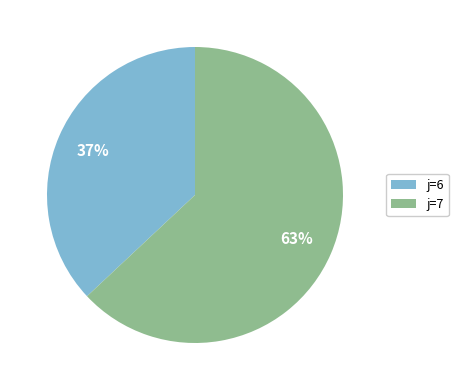

What percentage is the j=7 slice, to the nearest percent?

63%